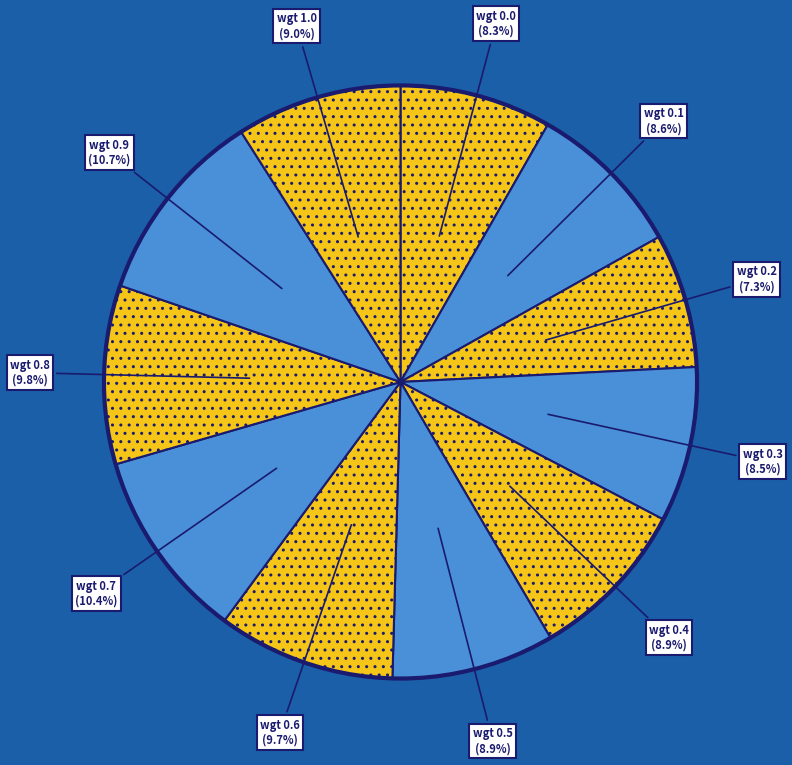

Count the number of slices in the pie.

11